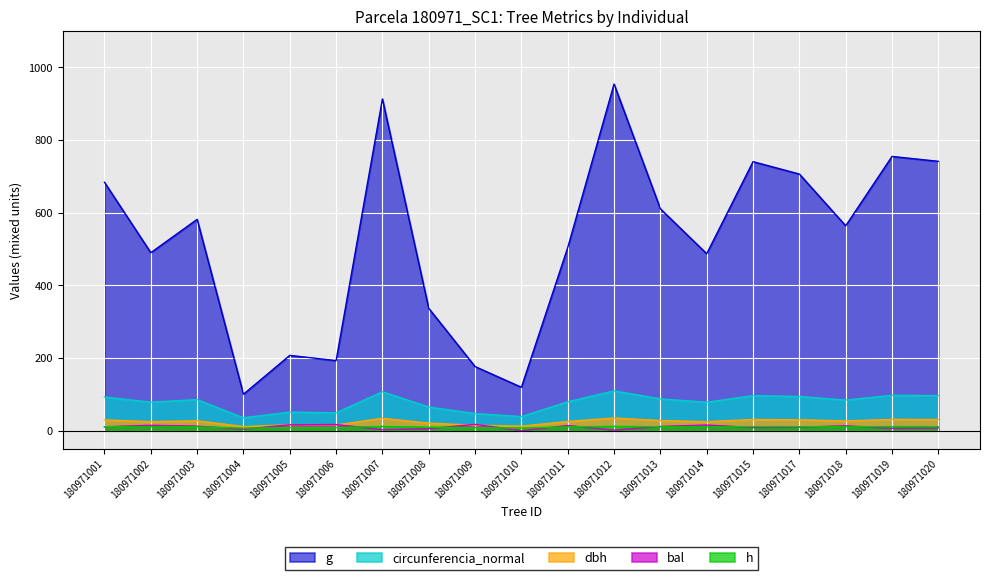

Read the g value at 180971012.

954.2